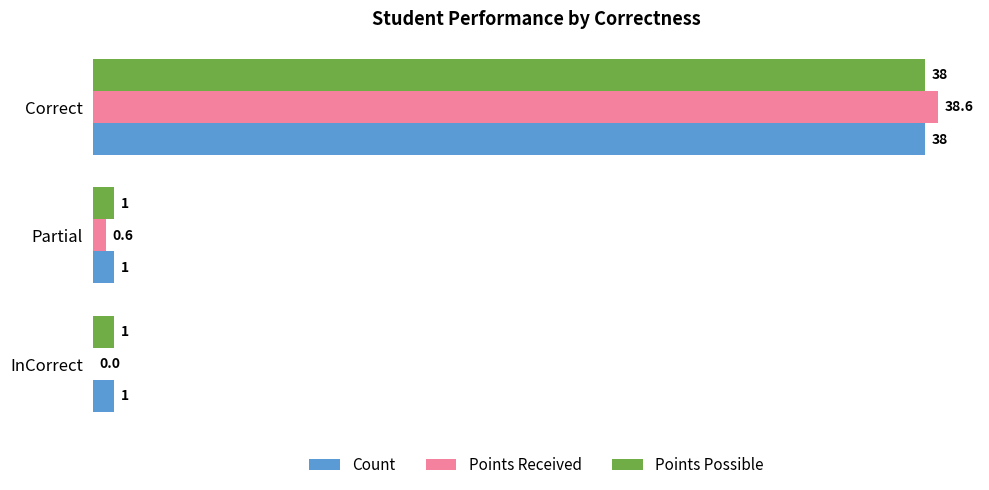

What is the total value across all series at InCorrect?

2.0